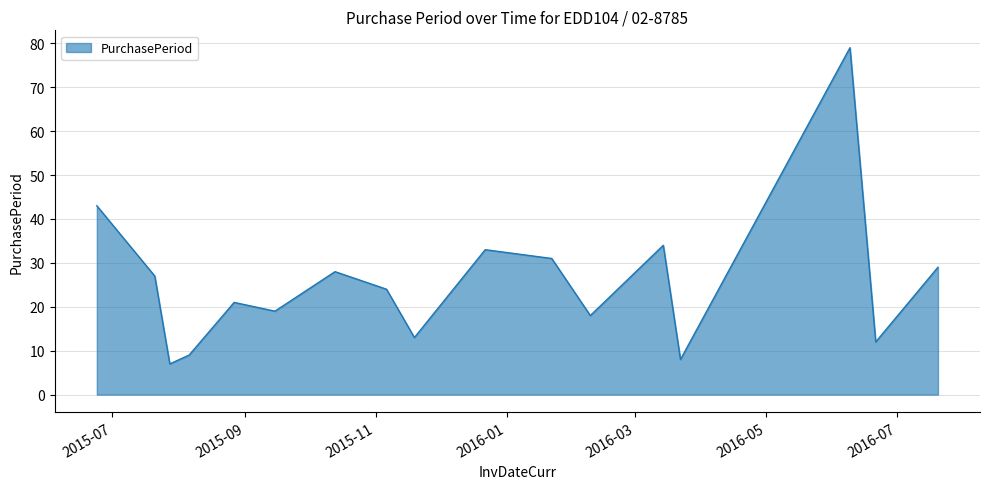

What is the smallest value displayed?

7